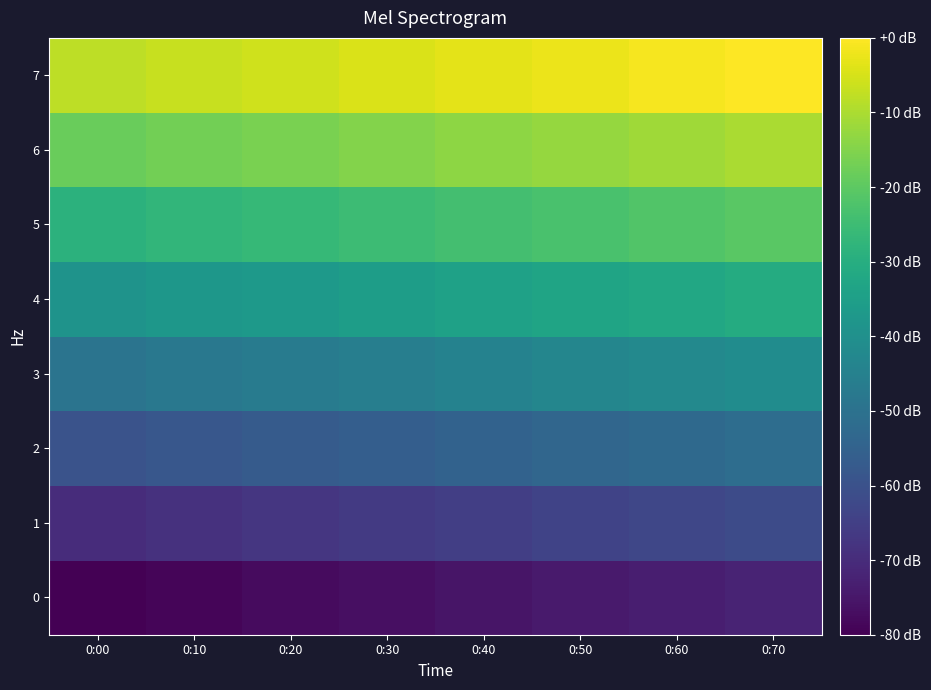

Reading left to right, transcribe all the data shown in this chart.

0: 0:00=-80.0	0:10=-78.9	0:20=-77.7	0:30=-76.6	0:40=-75.4	0:50=-74.3	0:60=-73.1	0:70=-72.0
1: 0:00=-69.7	0:10=-68.6	0:20=-67.4	0:30=-66.3	0:40=-65.1	0:50=-64.0	0:60=-62.9	0:70=-61.7
2: 0:00=-59.4	0:10=-58.3	0:20=-57.1	0:30=-56.0	0:40=-54.9	0:50=-53.7	0:60=-52.6	0:70=-51.4
3: 0:00=-49.1	0:10=-48.0	0:20=-46.9	0:30=-45.7	0:40=-44.6	0:50=-43.4	0:60=-42.3	0:70=-41.1
4: 0:00=-38.9	0:10=-37.7	0:20=-36.6	0:30=-35.4	0:40=-34.3	0:50=-33.1	0:60=-32.0	0:70=-30.9
5: 0:00=-28.6	0:10=-27.4	0:20=-26.3	0:30=-25.1	0:40=-24.0	0:50=-22.9	0:60=-21.7	0:70=-20.6
6: 0:00=-18.3	0:10=-17.1	0:20=-16.0	0:30=-14.9	0:40=-13.7	0:50=-12.6	0:60=-11.4	0:70=-10.3
7: 0:00=-8.0	0:10=-6.9	0:20=-5.7	0:30=-4.6	0:40=-3.4	0:50=-2.3	0:60=-1.1	0:70=0.0